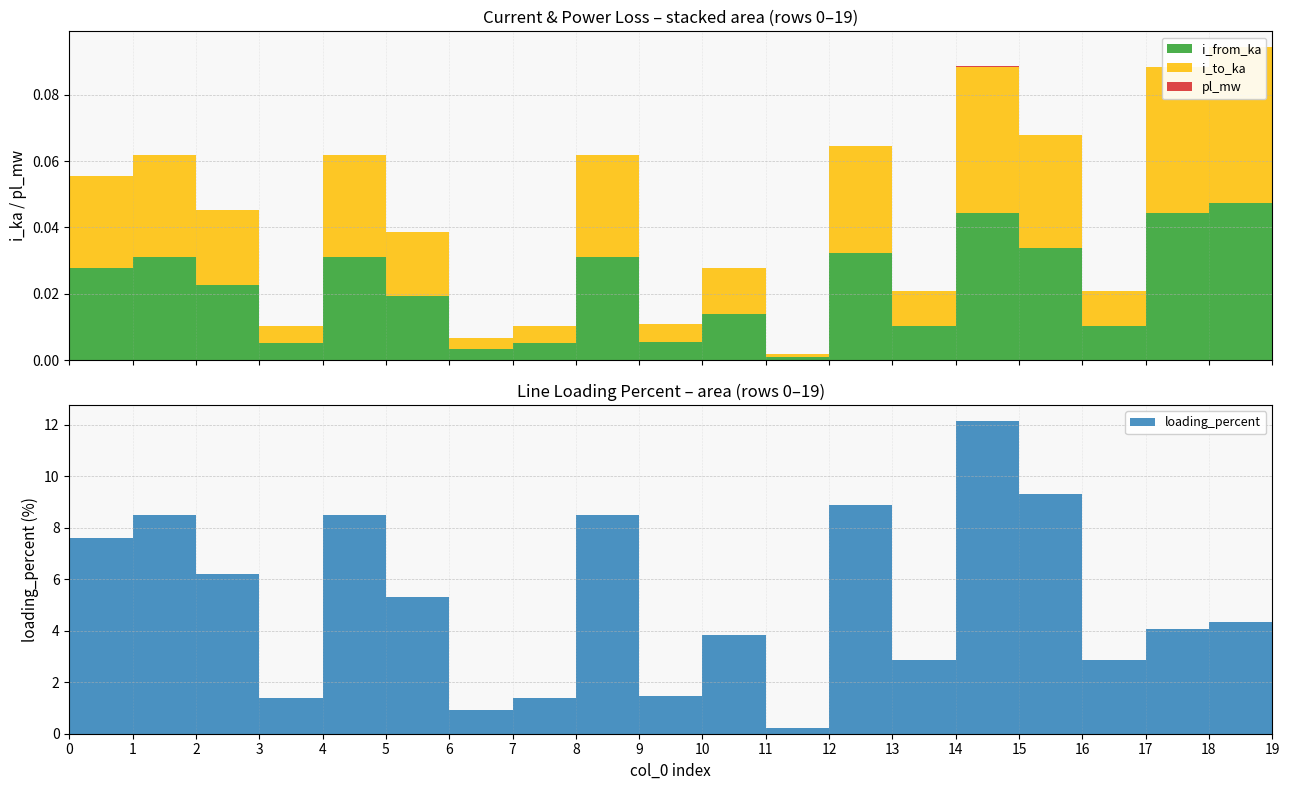

Reading right to left, what are all the values shown in this chart?

pl_mw: 19=0.0	18=0.0	17=0.0	16=0.0	15=0.0	14=0.0	13=0.0	12=0.0	11=0.0	10=0.0	9=0.0	8=0.0	7=0.0	6=0.0	5=0.0	4=0.0	3=0.0	2=0.0	1=0.0	0=0.0
i_from_ka: 19=0.0	18=0.0	17=0.0	16=0.0	15=0.0	14=0.0	13=0.0	12=0.0	11=0.0	10=0.0	9=0.0	8=0.0	7=0.0	6=0.0	5=0.0	4=0.0	3=0.0	2=0.0	1=0.0	0=0.0
i_to_ka: 19=0.0	18=0.0	17=0.0	16=0.0	15=0.0	14=0.0	13=0.0	12=0.0	11=0.0	10=0.0	9=0.0	8=0.0	7=0.0	6=0.0	5=0.0	4=0.0	3=0.0	2=0.0	1=0.0	0=0.0
loading_percent: 19=3.8	18=4.3	17=4.1	16=2.8	15=9.3	14=12.2	13=2.8	12=8.9	11=0.2	10=3.8	9=1.5	8=8.5	7=1.4	6=0.9	5=5.3	4=8.5	3=1.4	2=6.2	1=8.5	0=7.6